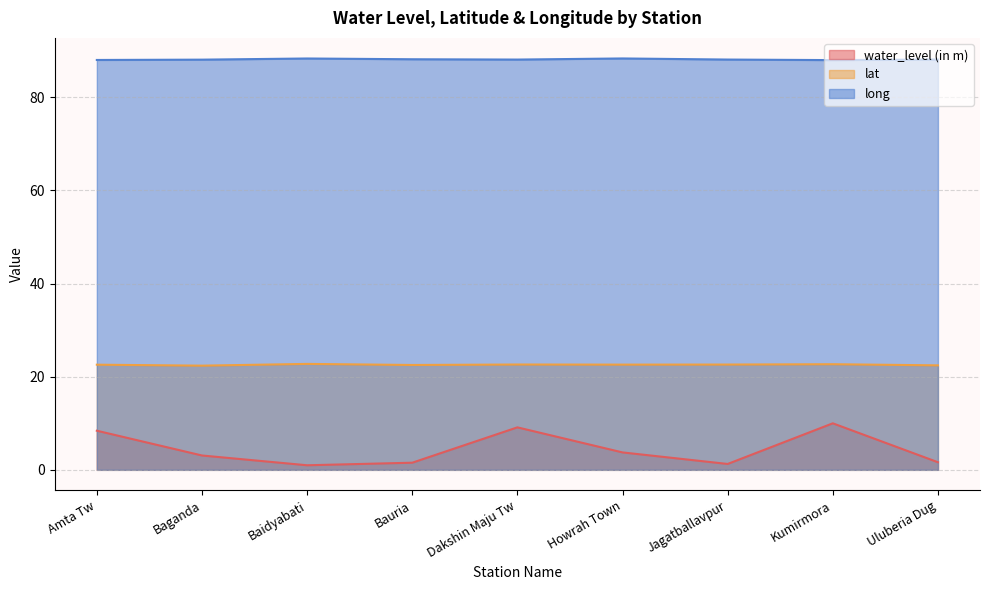

At which category does the chart reach its minimum across all series?

Baidyabati